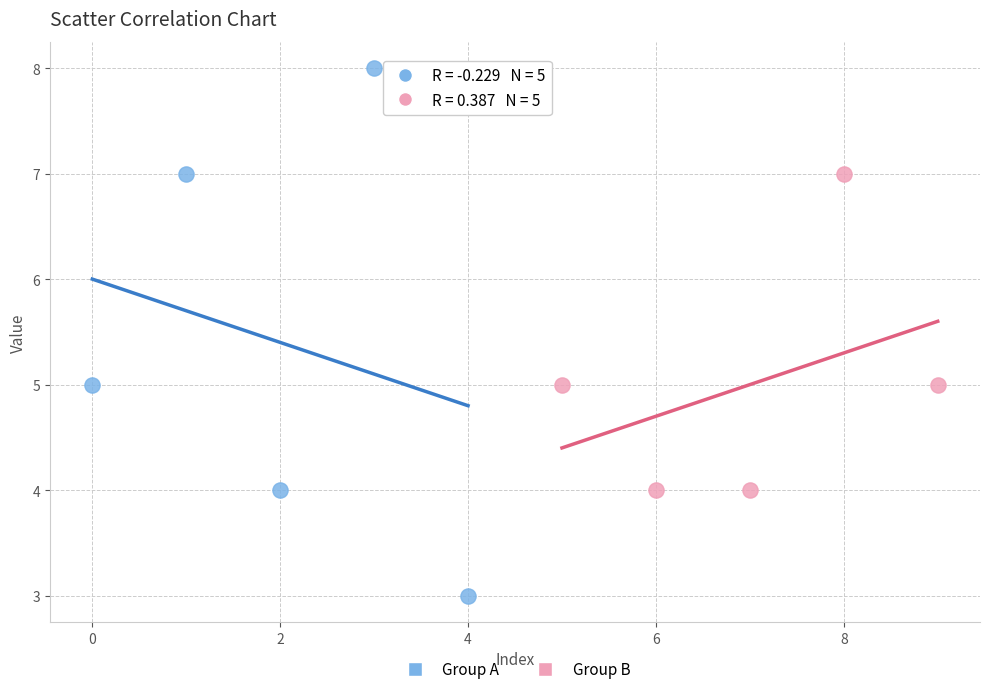

What are all the series names shown in the legend?

Group A, Group B